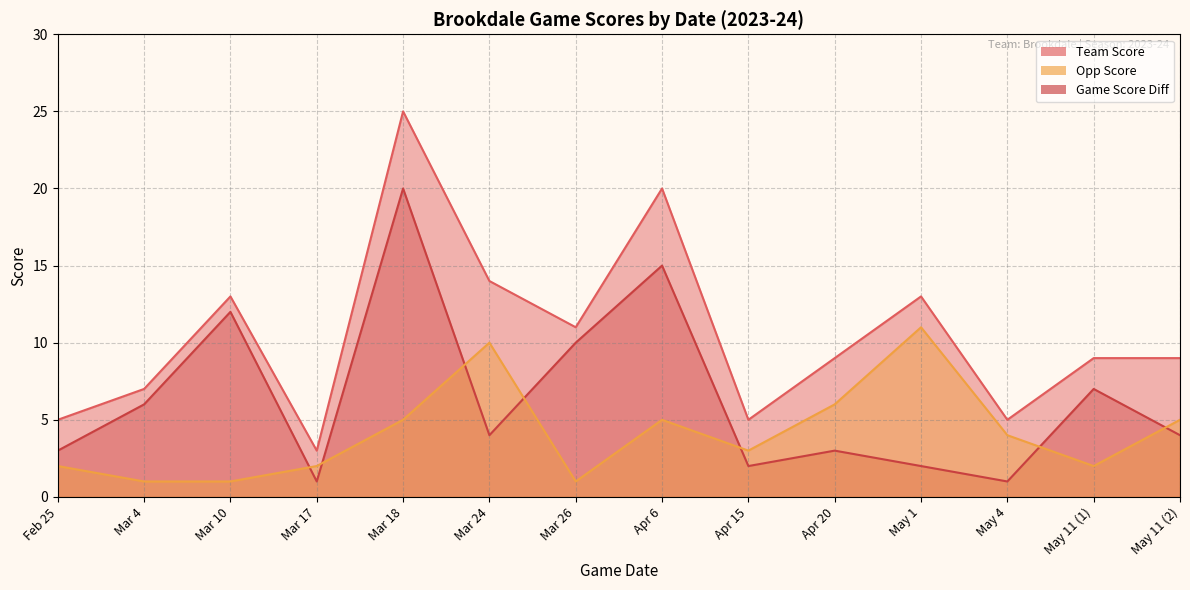

What is the value of the opp_score point at the 12th from the left?

4